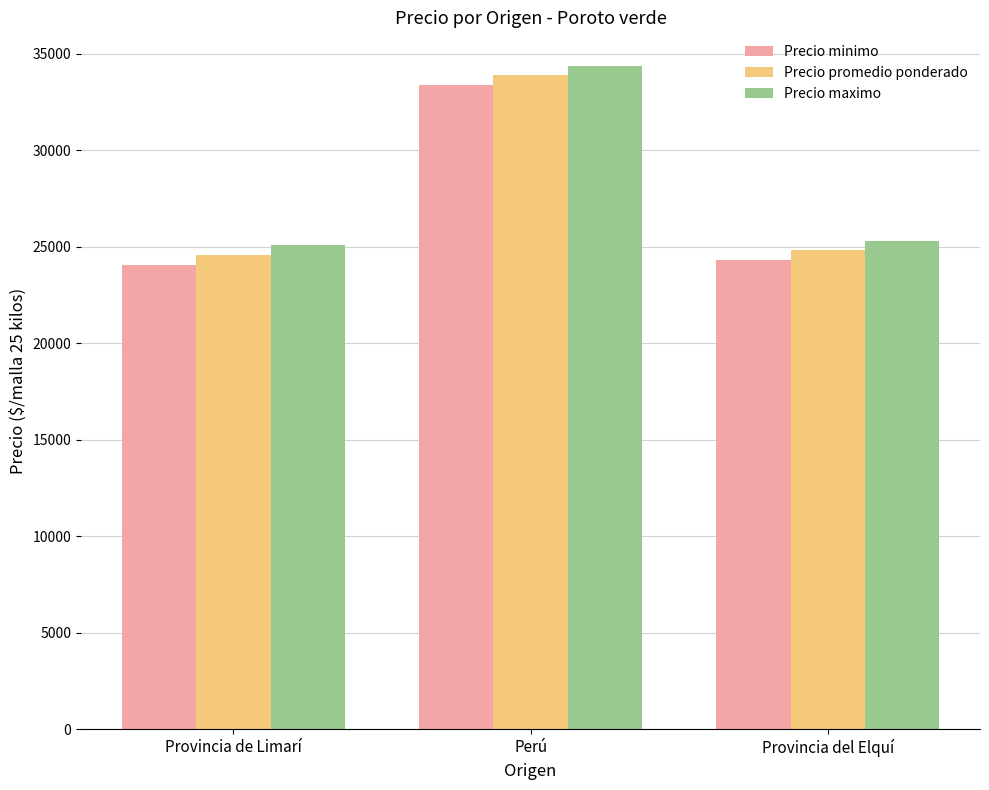

Read the Precio promedio ponderado value at Provincia del Elquí.

24833